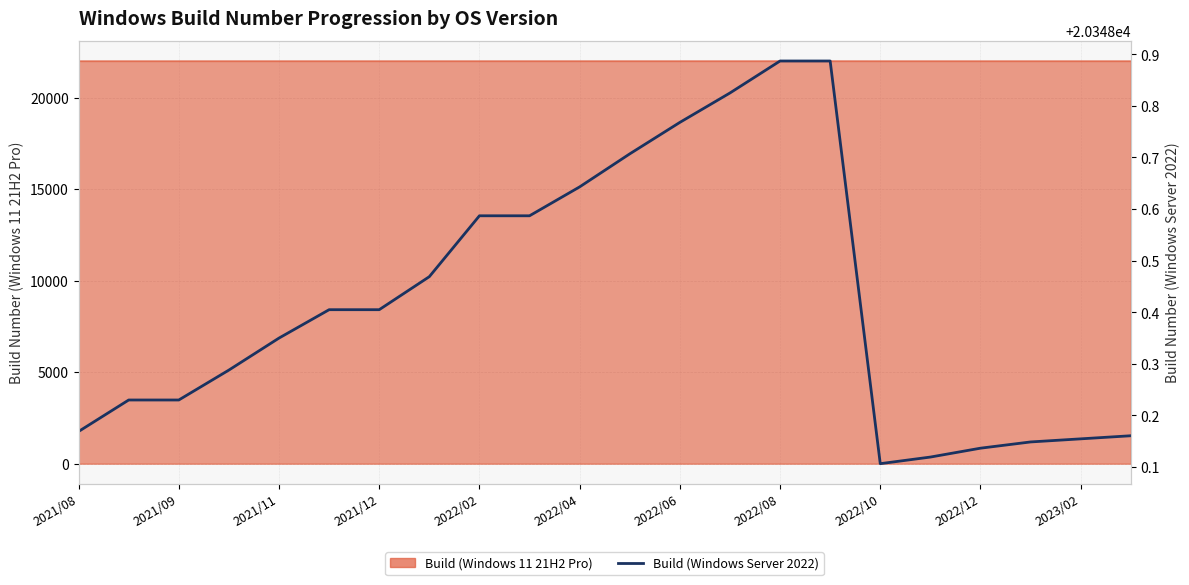

Does the chart display data point markers on the line(s)?

No